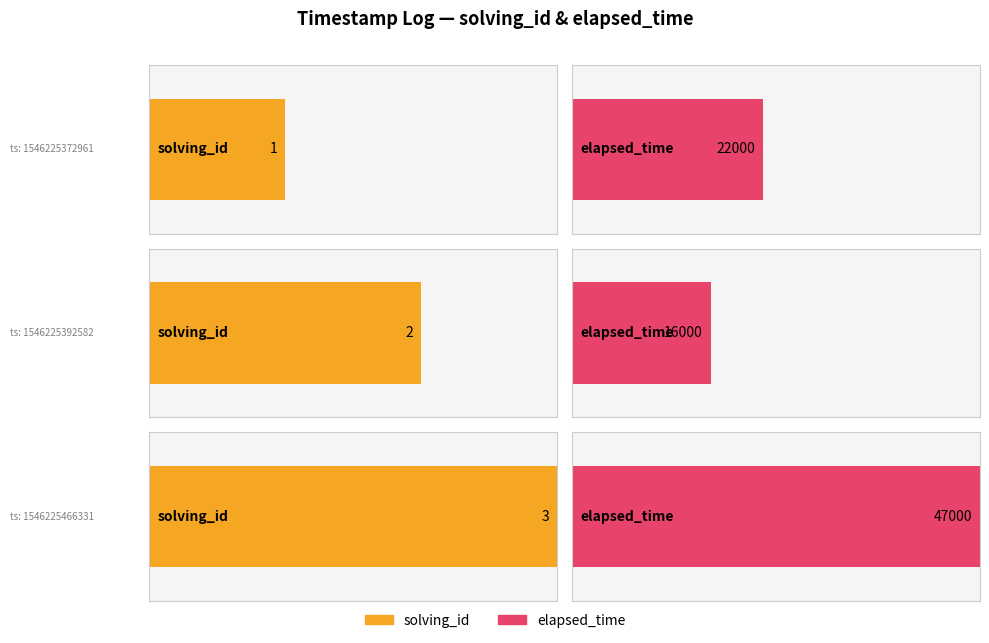

Rank the series by their maximum value, from highest to lowest.

elapsed_time, solving_id